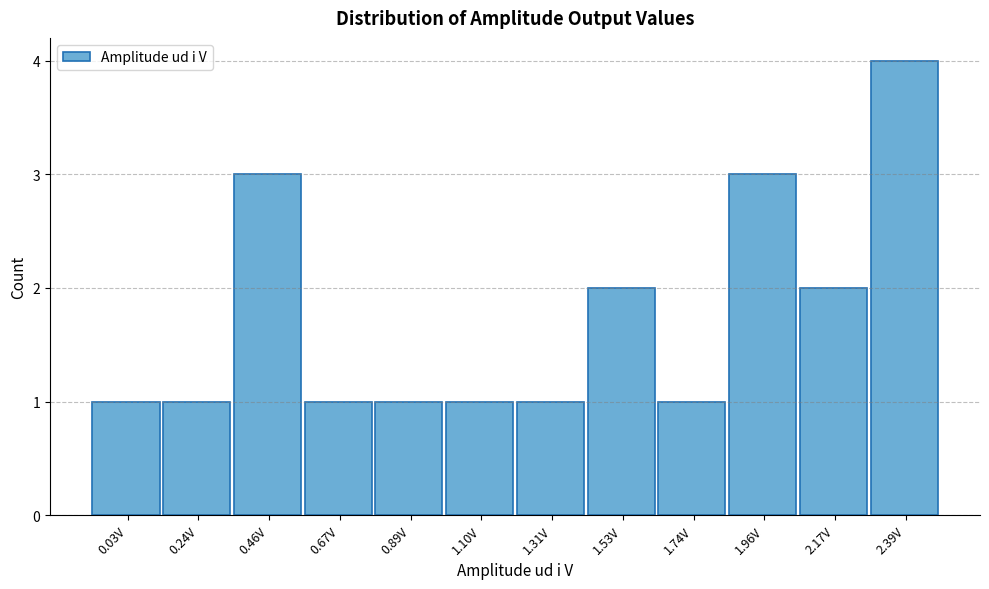

Reading left to right, transcribe all the data shown in this chart.

1	1	3	1	1	1	1	2	1	3	2	4